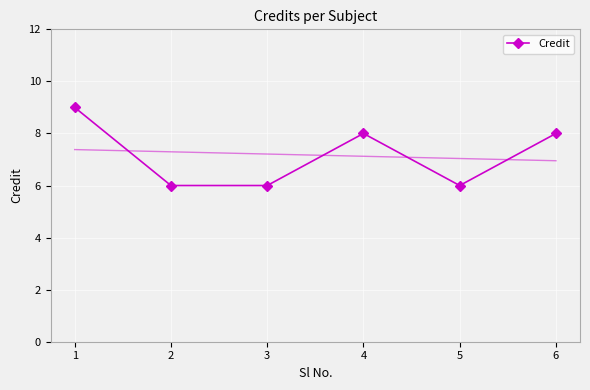

Approximately how many times larger is the value at 2 compared to 5?

1.0